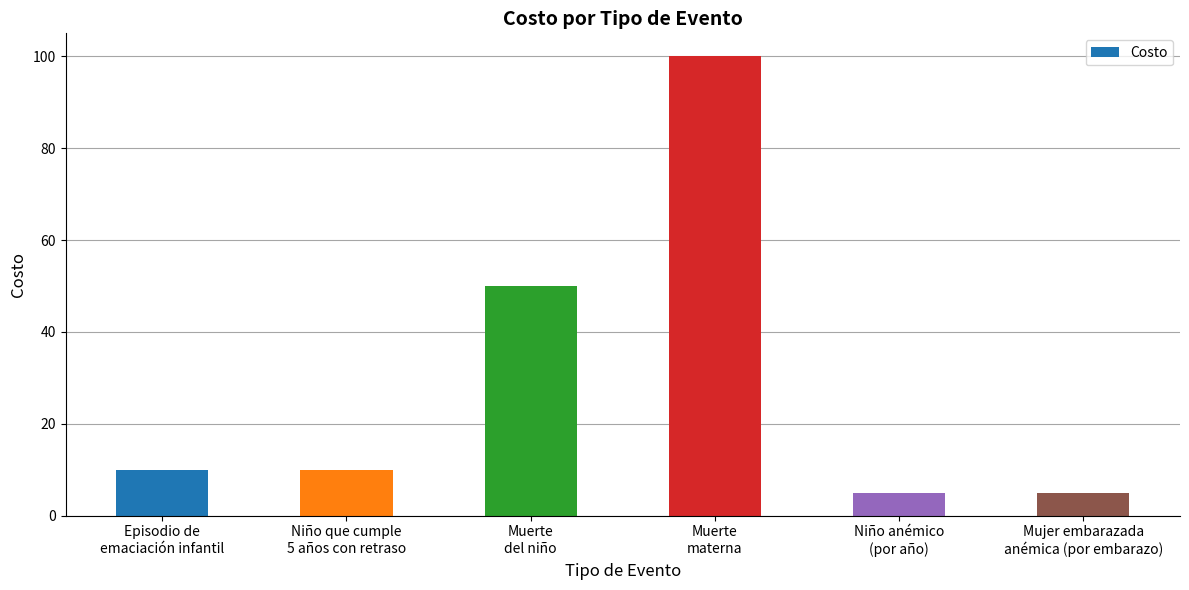

What is the smallest value displayed?

5